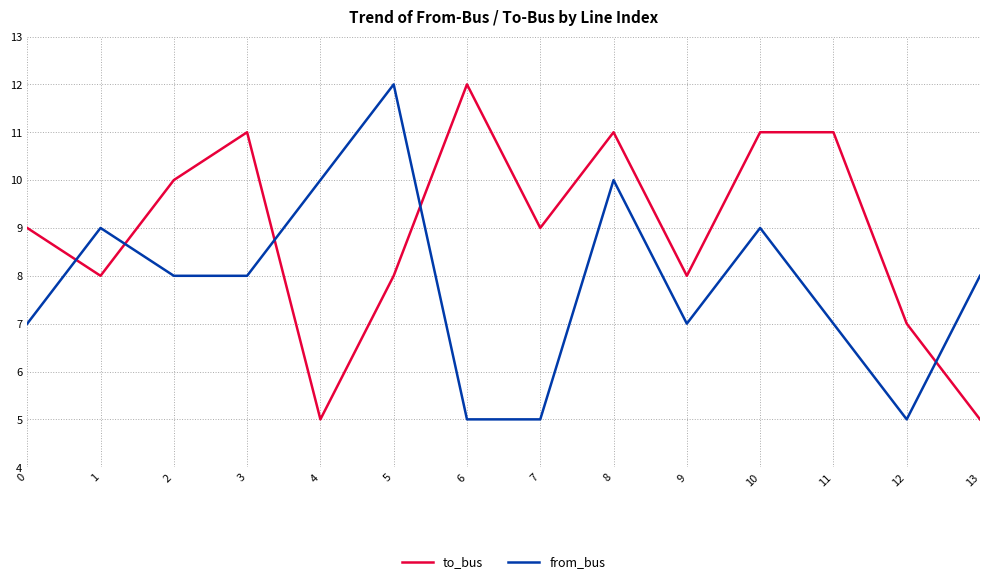

What is the difference between the second highest and minimum values in the from_bus series?

5